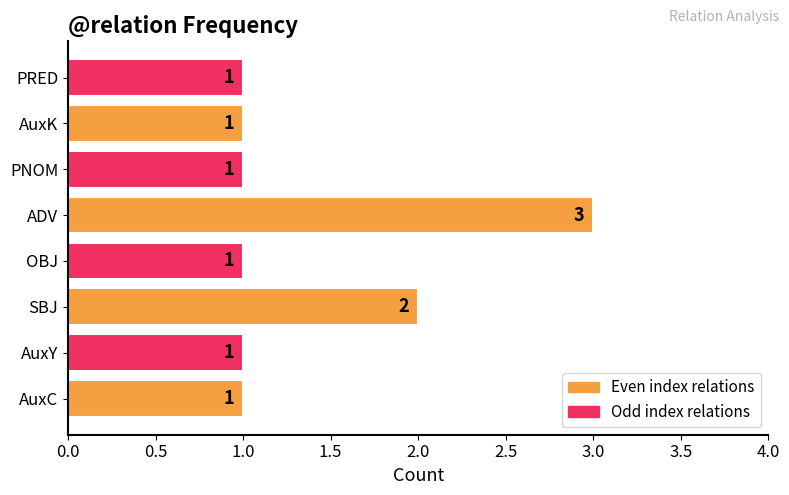

The value at AuxK is 2. True or false?

False